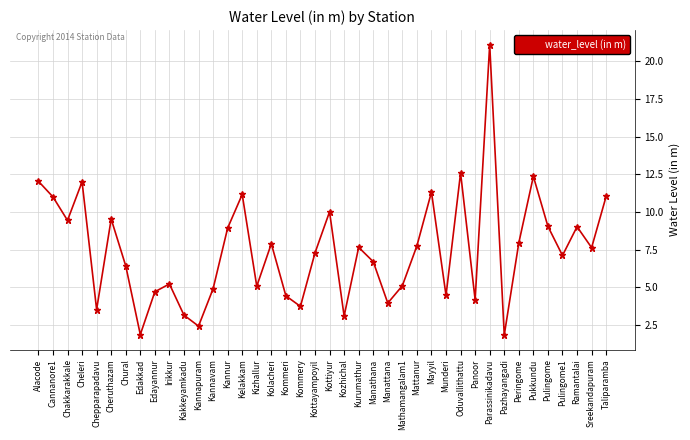

What is the difference between the second highest and minimum values?

10.8